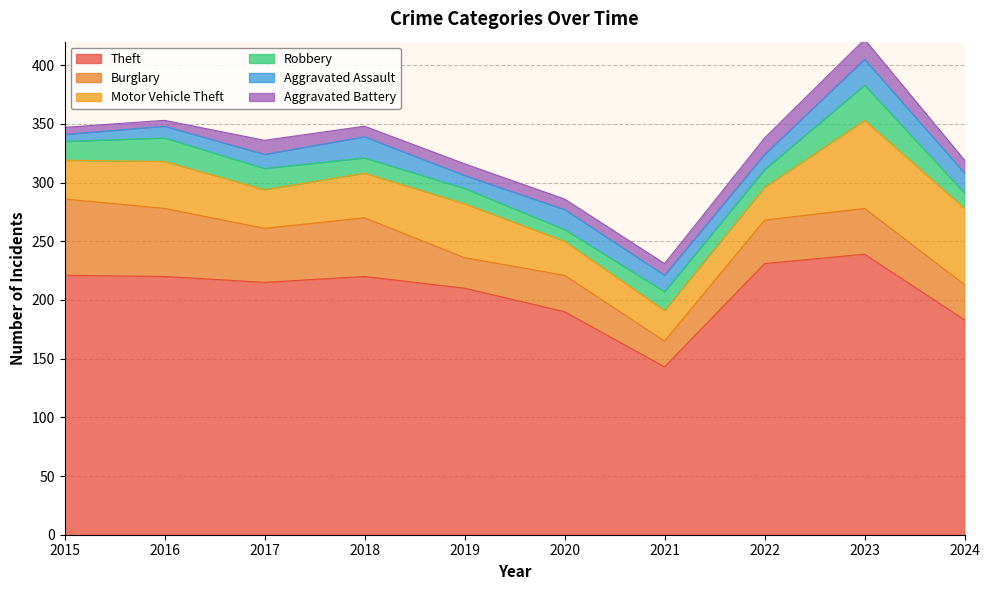

Is it true that Motor Vehicle Theft equals 28 at 2022?

True